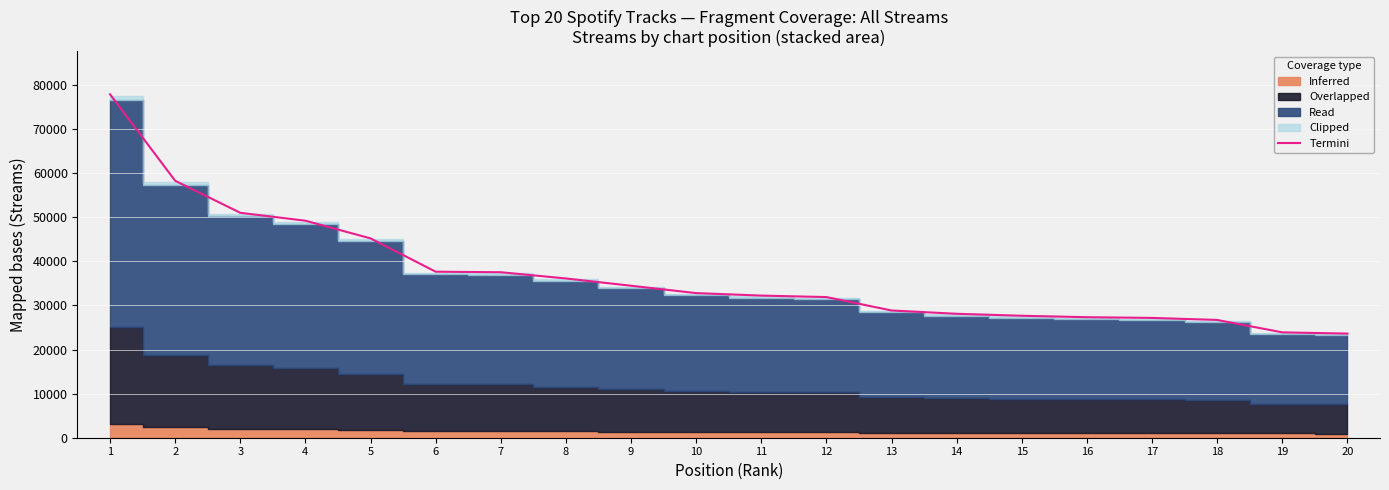

Which category has the lowest value across all series?

20